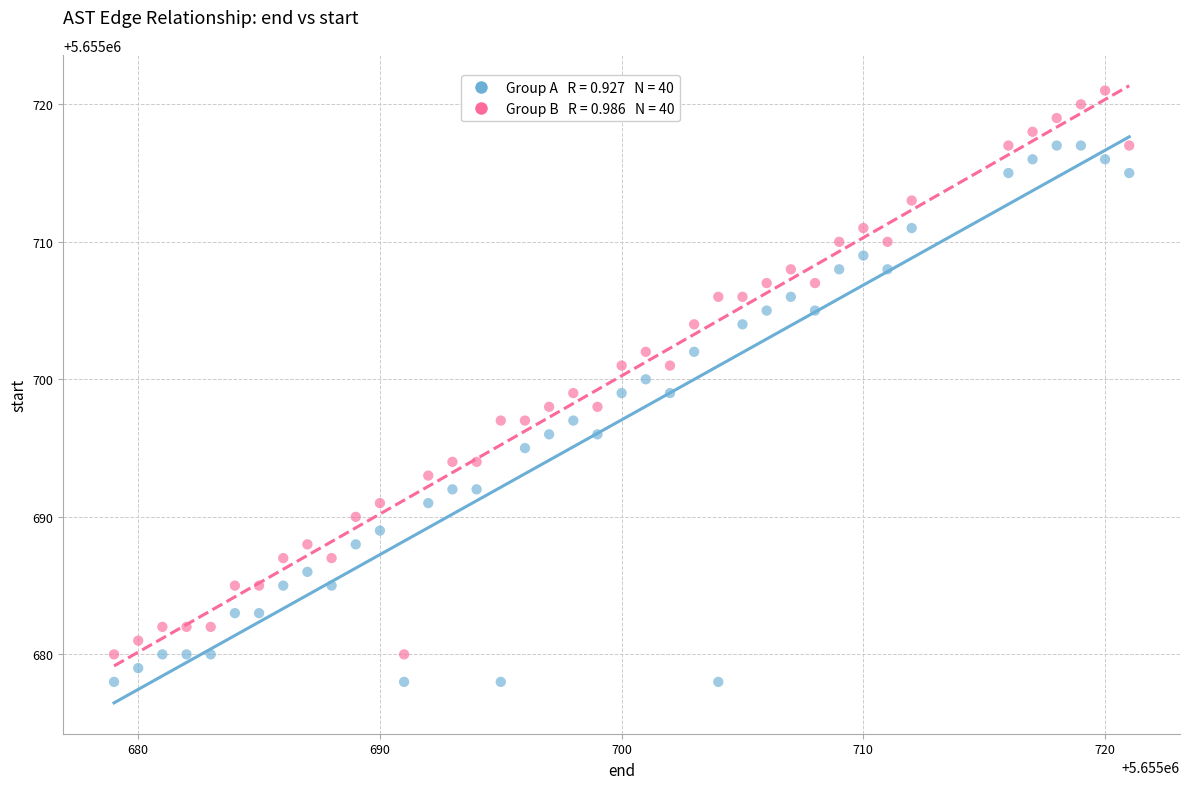

Across all data points, what is the range of X values (max minus min)?

42